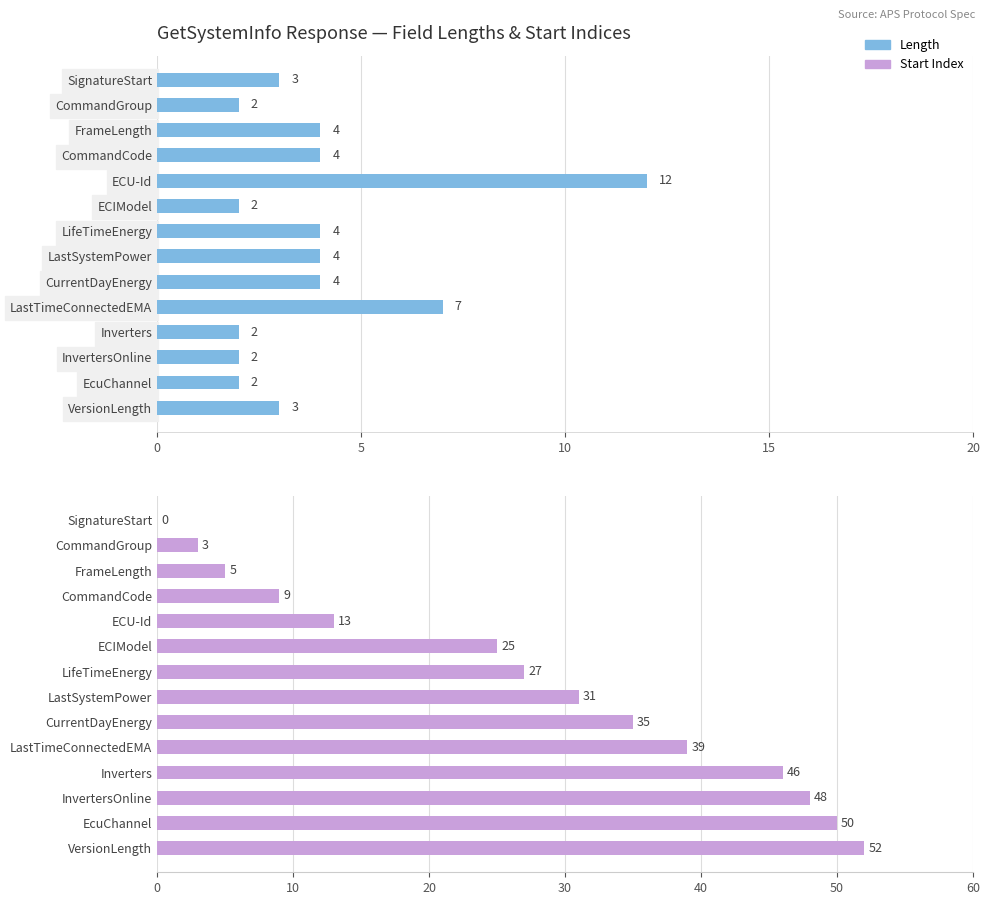

Rank the series at ECU-Id from highest to lowest value.

Start Index, Length